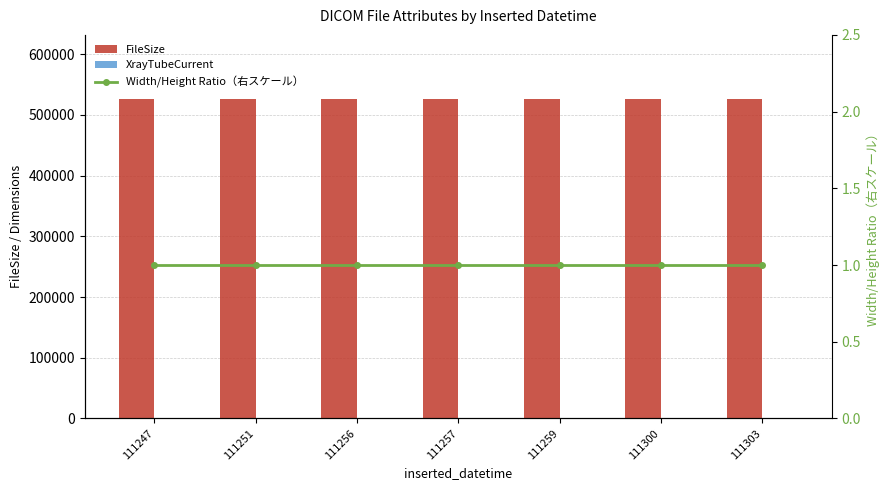

What is the sum of all FileSize values?

3685904